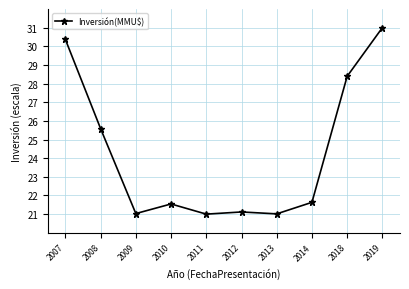

What is the smallest value displayed?

21.0